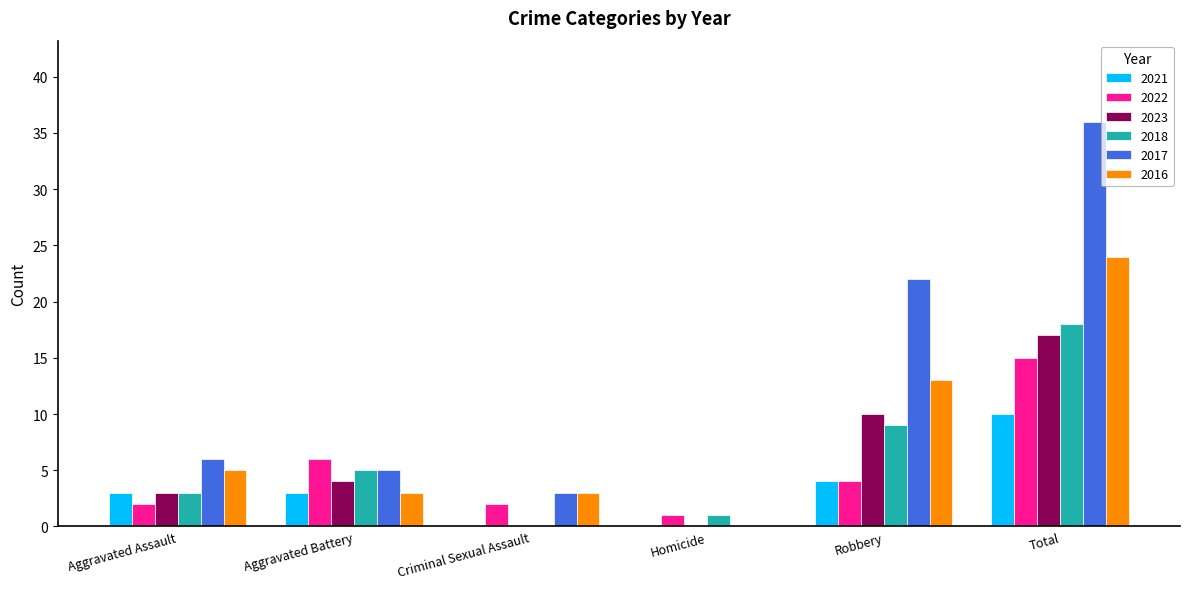

What is the total value across all series at Aggravated Assault?

22